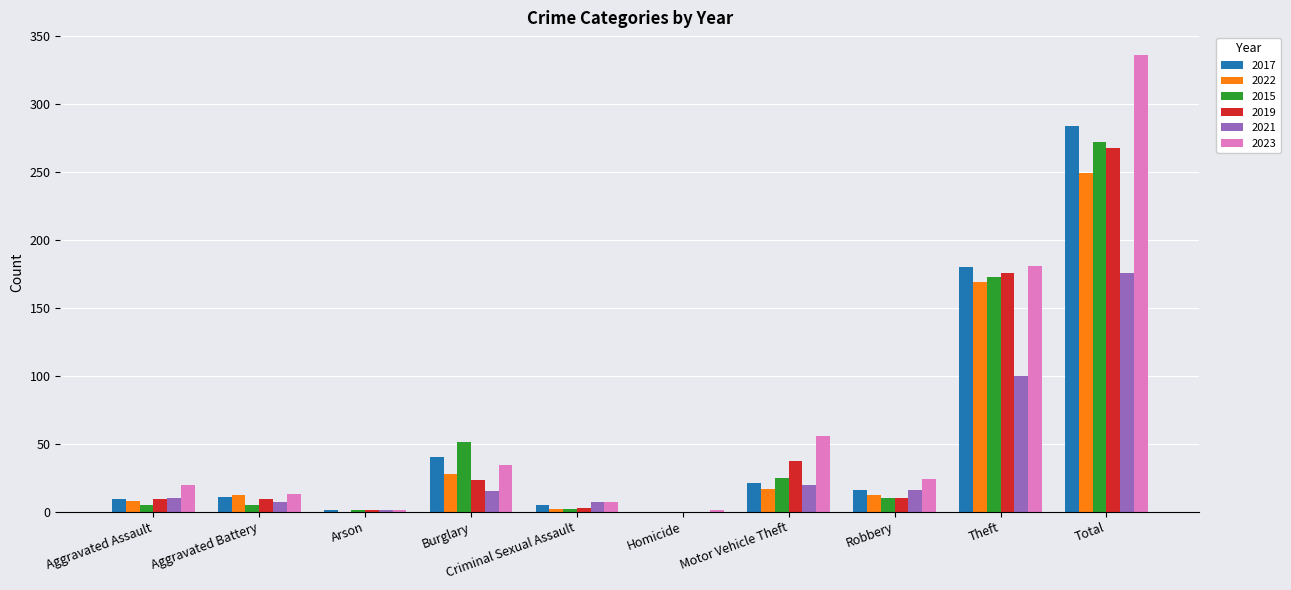

Which category has the highest value in the 2017 series?

Total